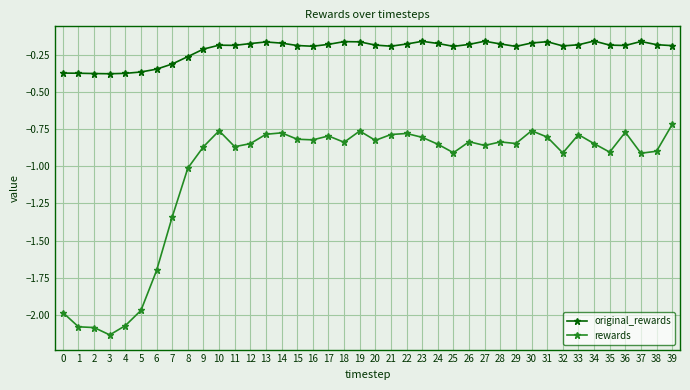

What is the average value of the rewards series?

-1.0